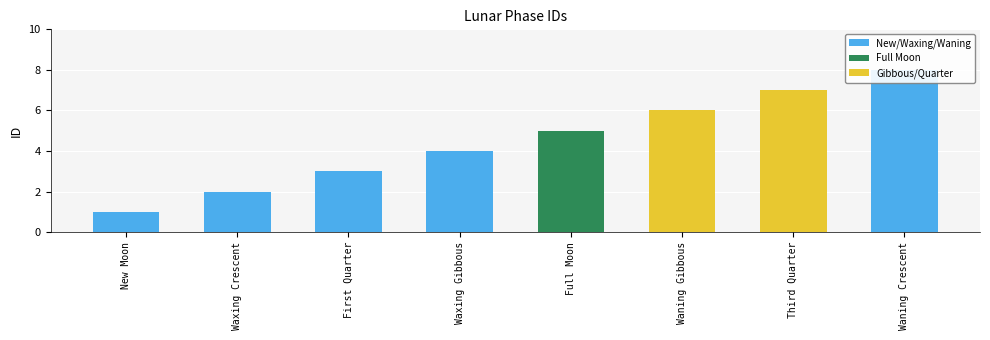

What is the average value?

4